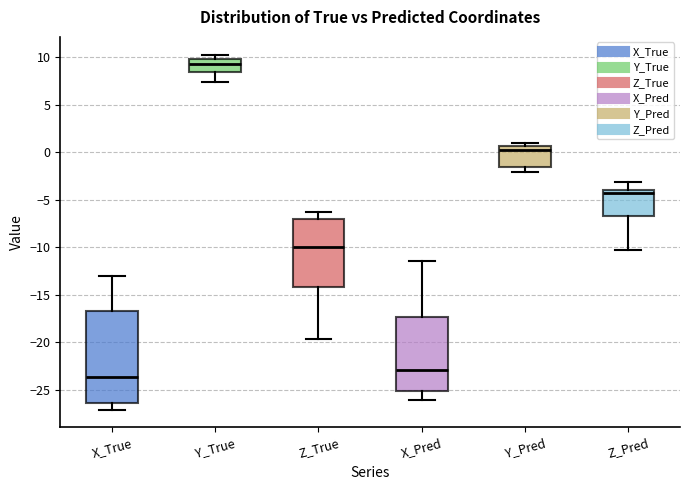

Reading left to right, transcribe this box plot: for each box, give where its median line is, the range the box spans, and where its two whiskers end, as read against the y-axis. The values are not printed on the chart, so give them approximately, as read against the axis.

X_True: median -23.5, box -26.5 to -16.5, whiskers -27.0 to -13.0
Y_True: median 9.5, box 8.5 to 10.0, whiskers 7.5 to 10.0 (just above the box's upper edge)
Z_True: median -10.0, box -14.0 to -7.0, whiskers -19.5 to -6.5
X_Pred: median -23.0, box -25.0 to -17.5, whiskers -26.0 to -11.5
Y_Pred: median 0.0, box -1.5 to 0.5, whiskers -2.0 to 1.0
Z_Pred: median -4.5, box -6.5 to -4.0, whiskers -10.5 to -3.0